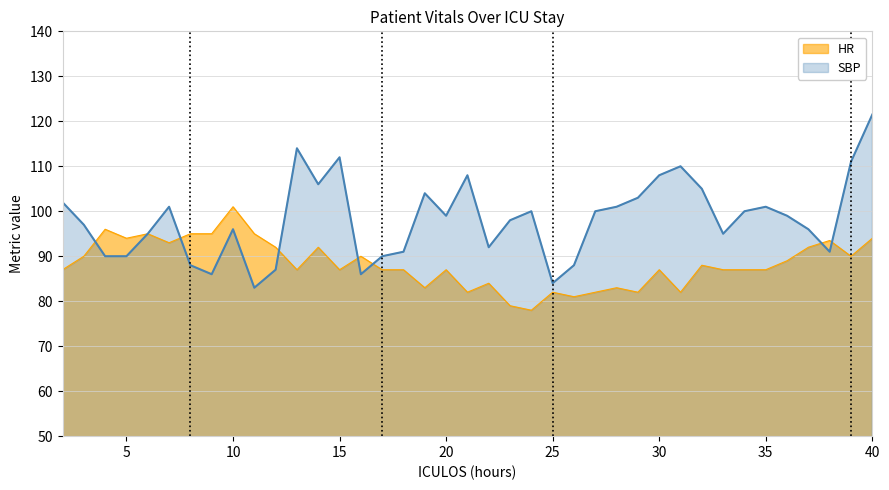

True or false: SBP has more than 1 interior local peaks.

True